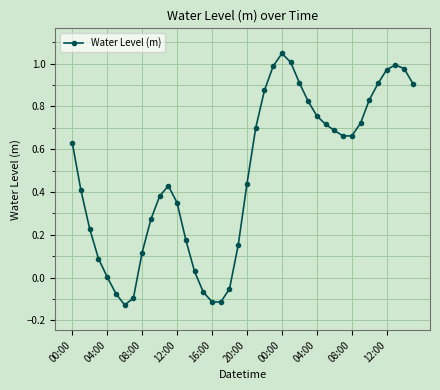

True or false: the data has more than 0 interior local peaks.

True